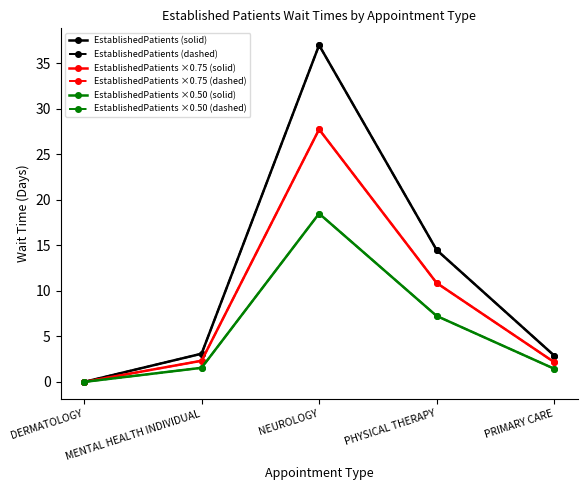

Does the chart have visible grid lines?

No